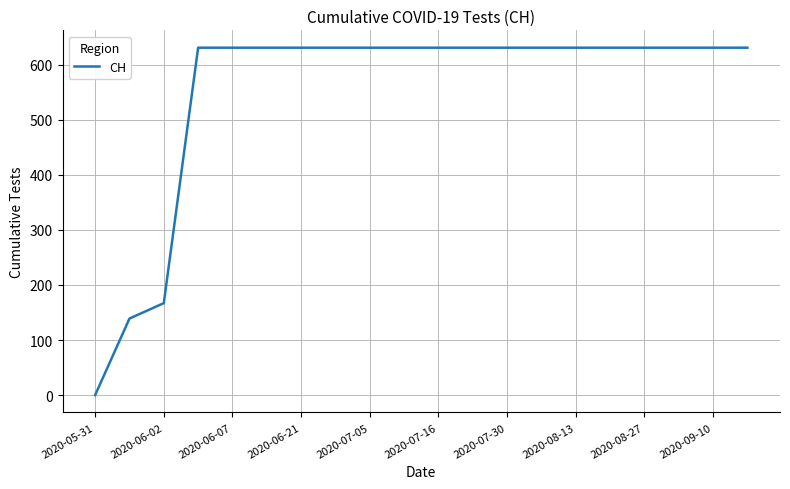

How many positive values are there?

19